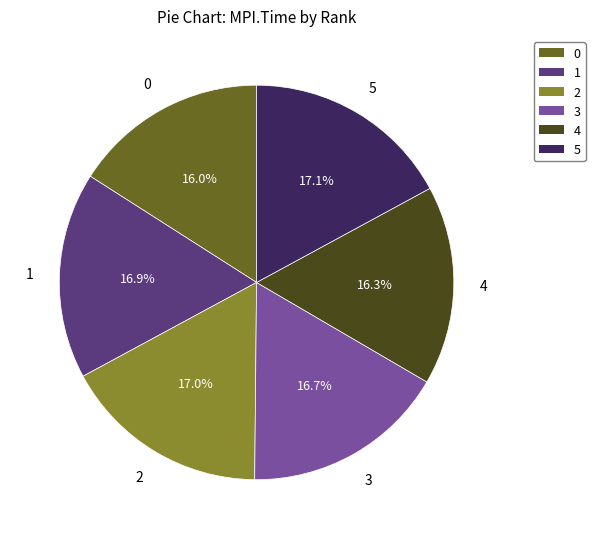

To the nearest percent, what percentage of the pie is 5?

17%